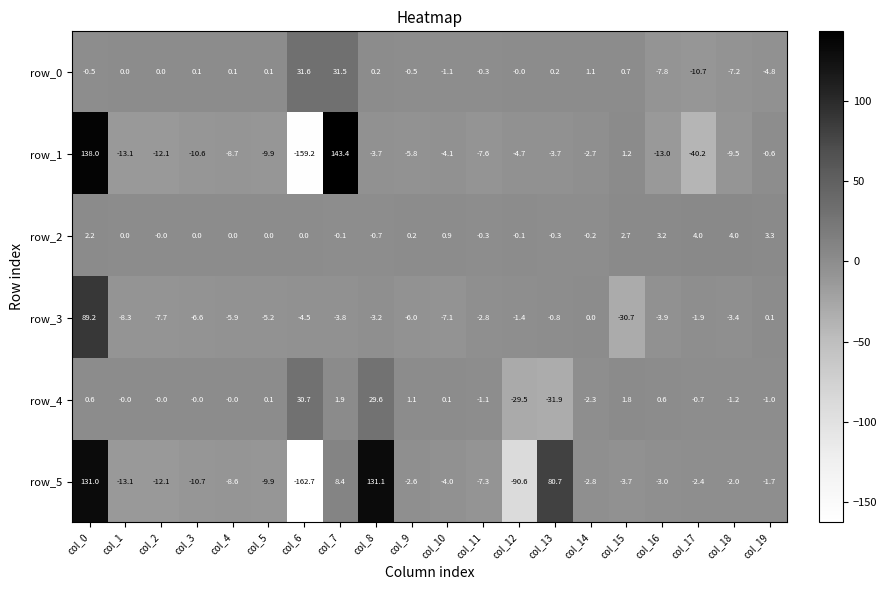

Rank the categories by row_5 value from highest to lowest.

col_8, col_0, col_13, col_7, col_19, col_18, col_17, col_9, col_14, col_16, col_15, col_10, col_11, col_4, col_5, col_3, col_2, col_1, col_12, col_6